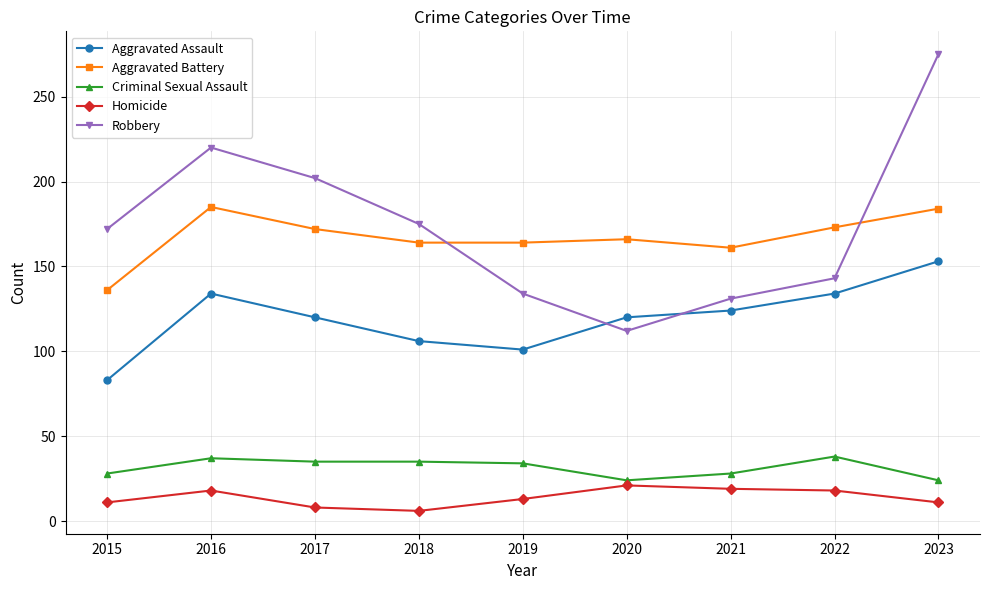

At which label does Aggravated Battery reach its minimum?

2015